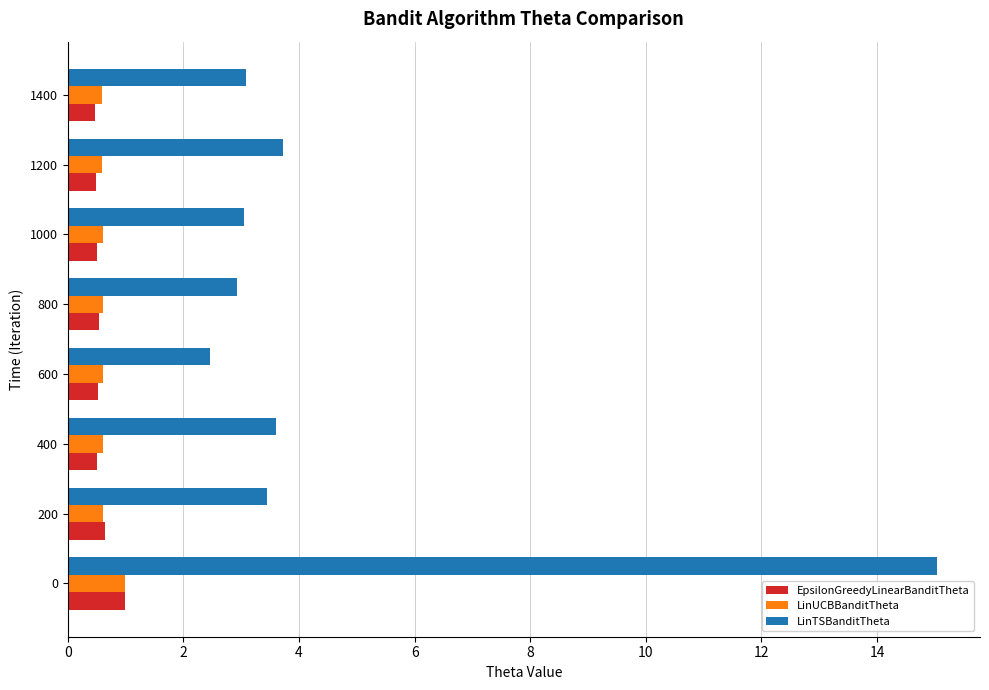

The LinTSBanditTheta series shows 4.7 at 1400. True or false?

False